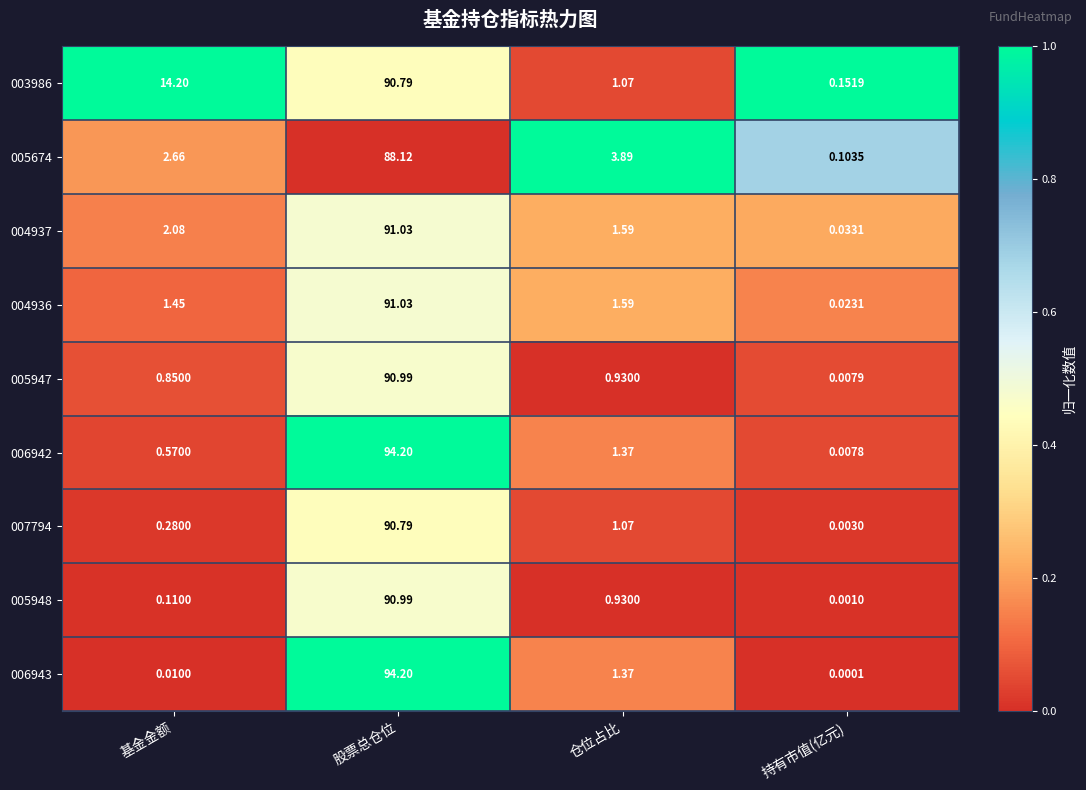

How many series are shown in this chart?

9